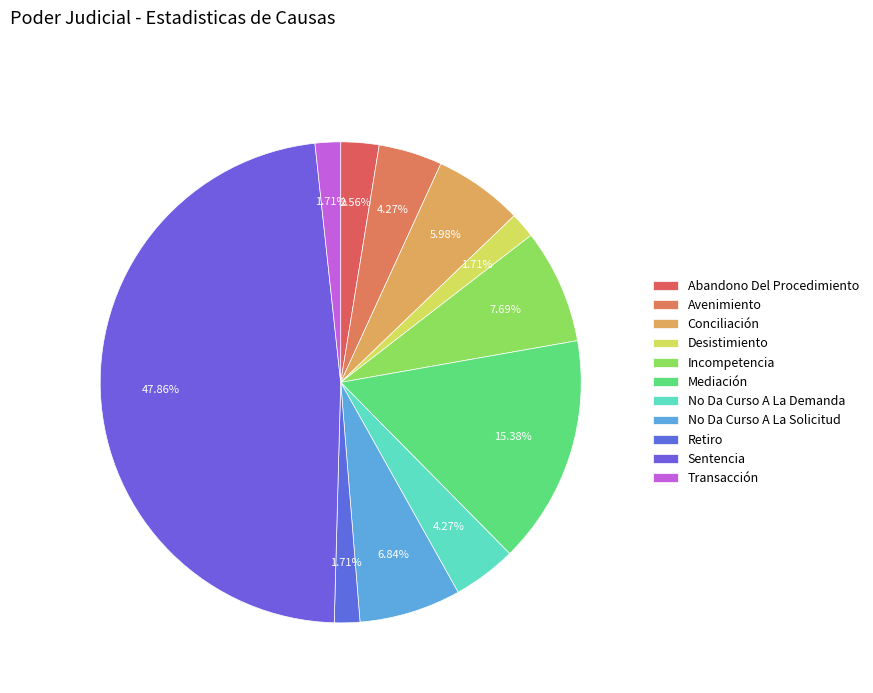

How many segments does this pie chart have?

11